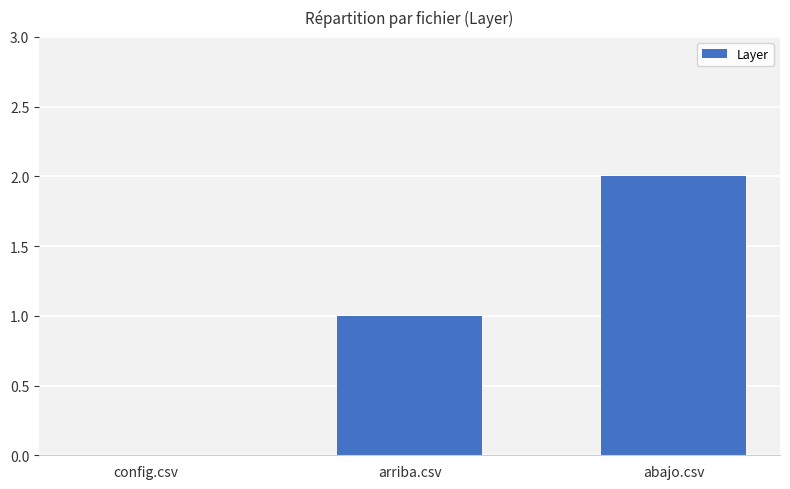

The value at abajo.csv is 2. True or false?

True